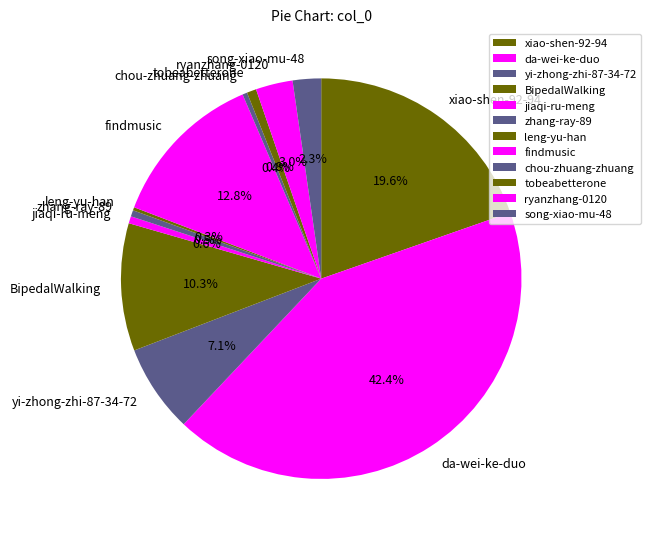

Which category has the biggest portion of the pie?

da-wei-ke-duo